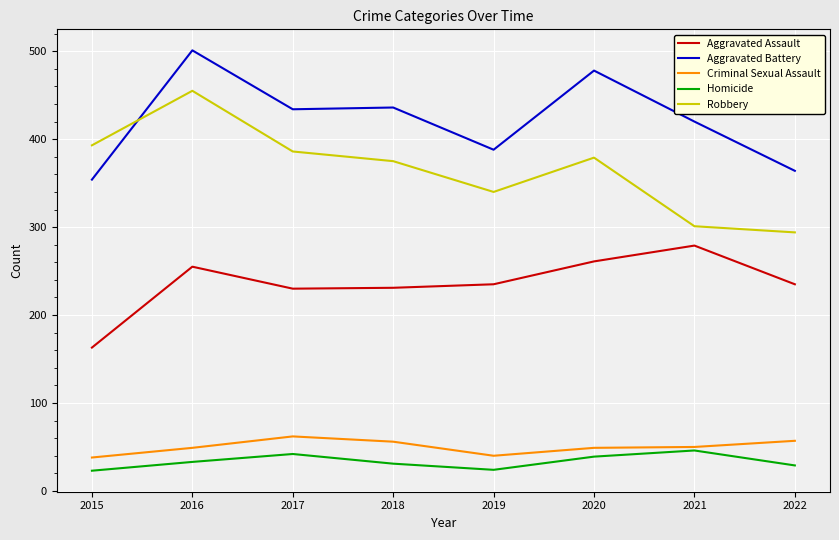

Rank the series by their maximum value, from lowest to highest.

Homicide, Criminal Sexual Assault, Aggravated Assault, Robbery, Aggravated Battery